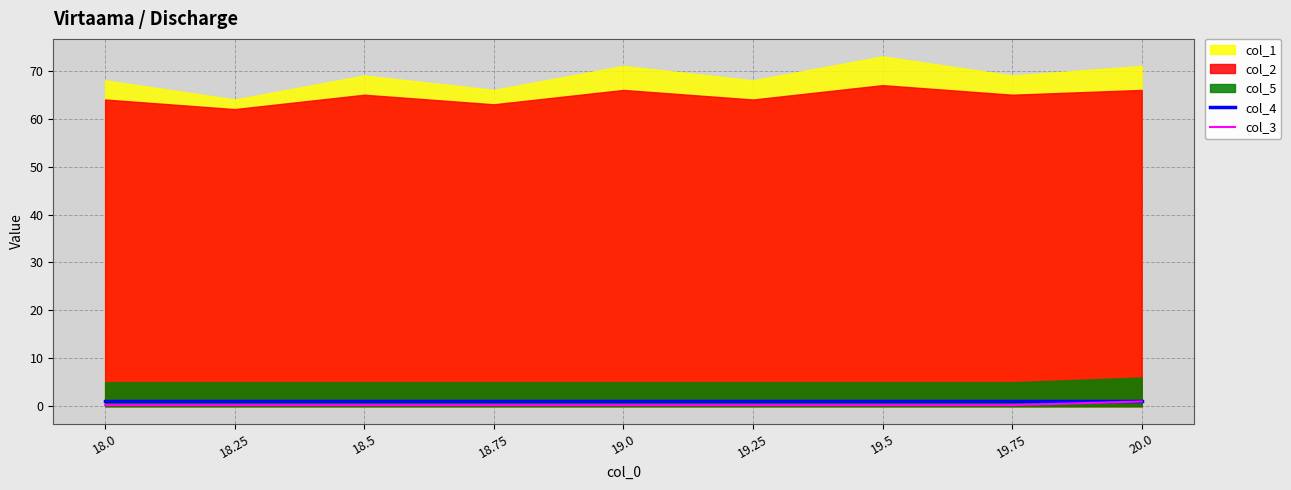

At which label is col_3 closest to 0?

18.0